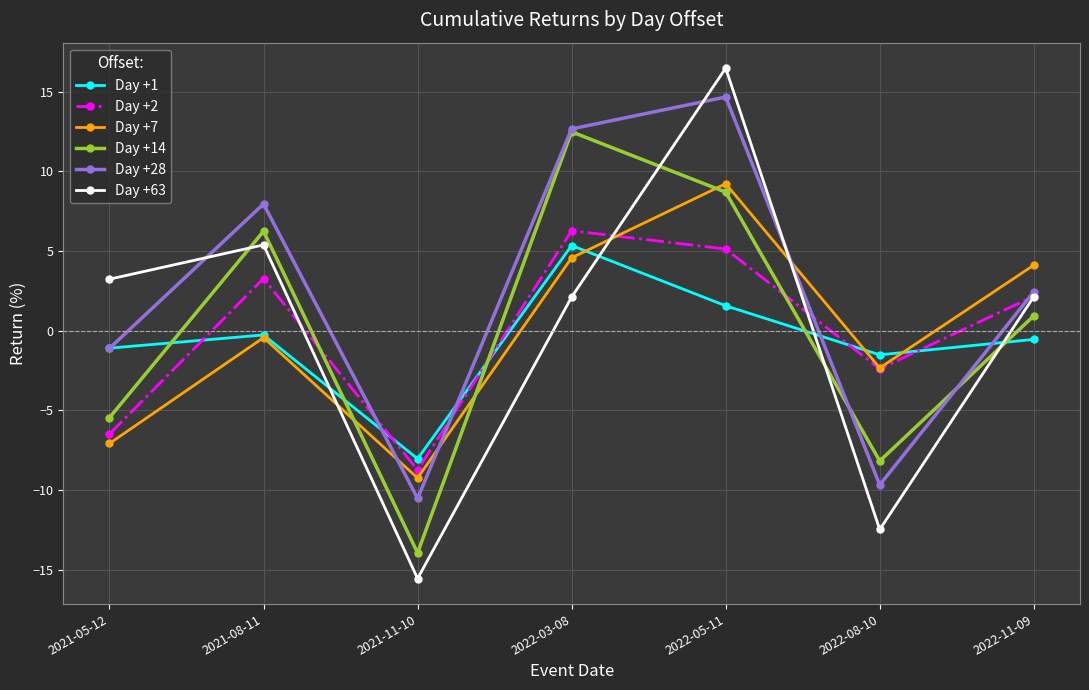

What is the lowest value of the Day +63 series?

-15.6